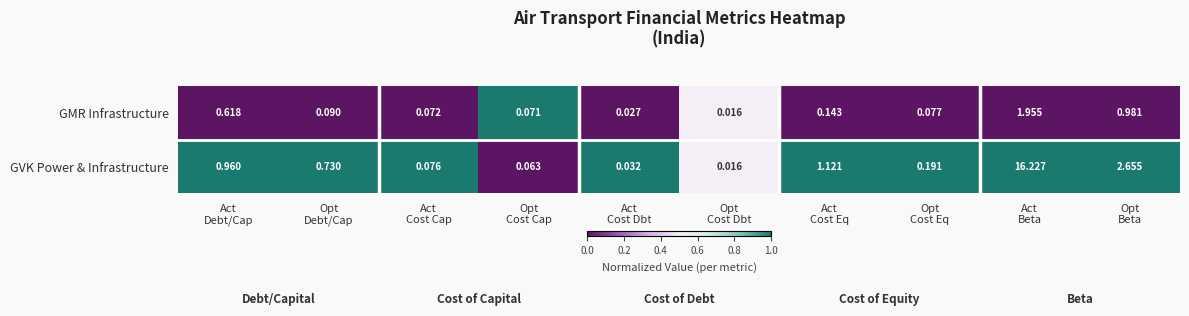

Rank the series by their average value, from highest to lowest.

GVK Power & Infrastructure, GMR Infrastructure